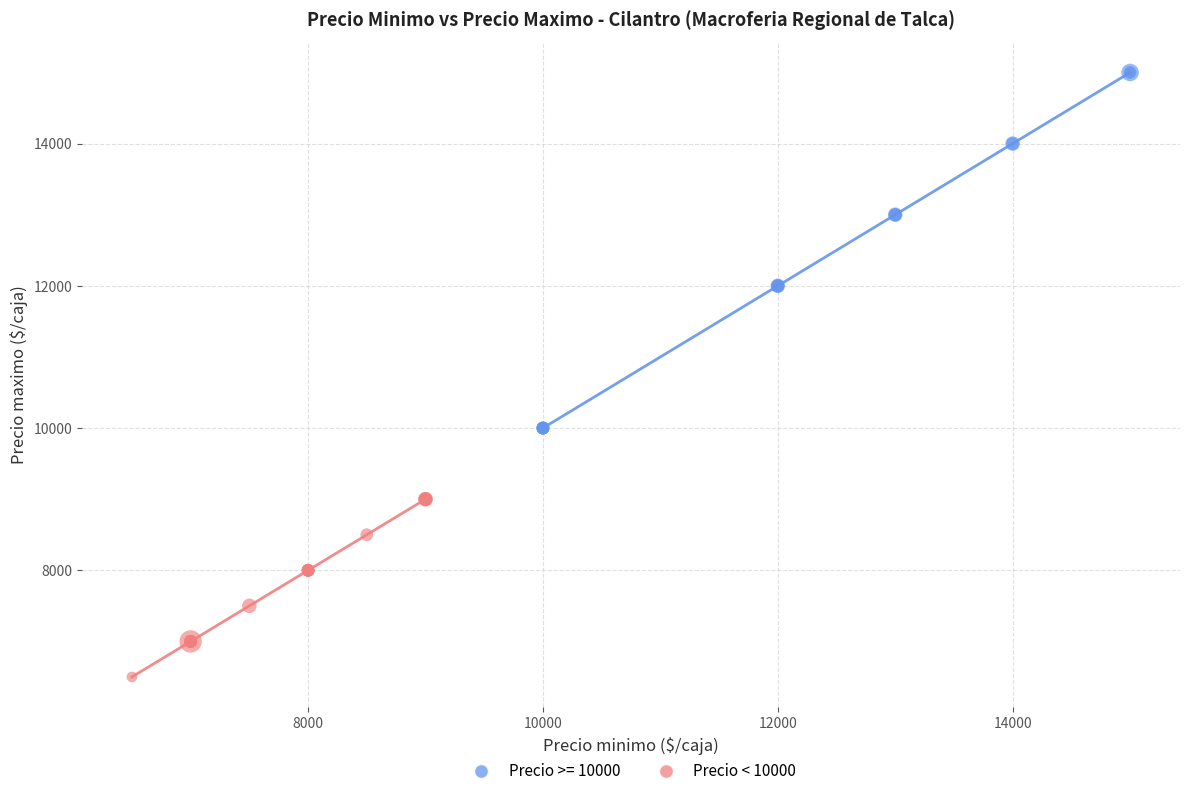

Which series reaches the minimum Y coordinate?

Precio < 10000